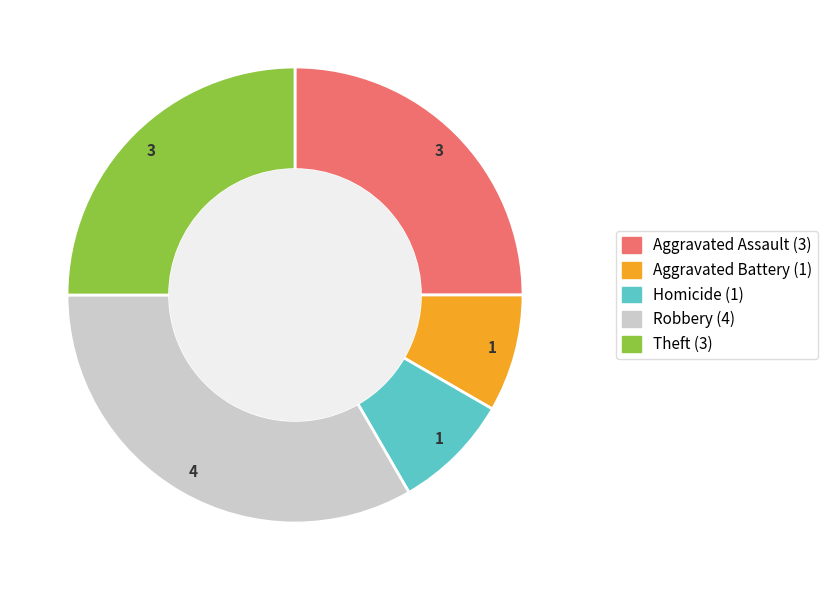

Does any single category account for the majority?

No